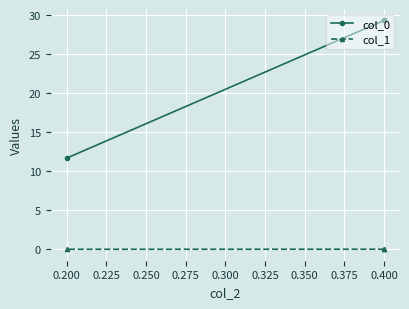

List the series in order of their peak value, highest first.

col_0, col_1